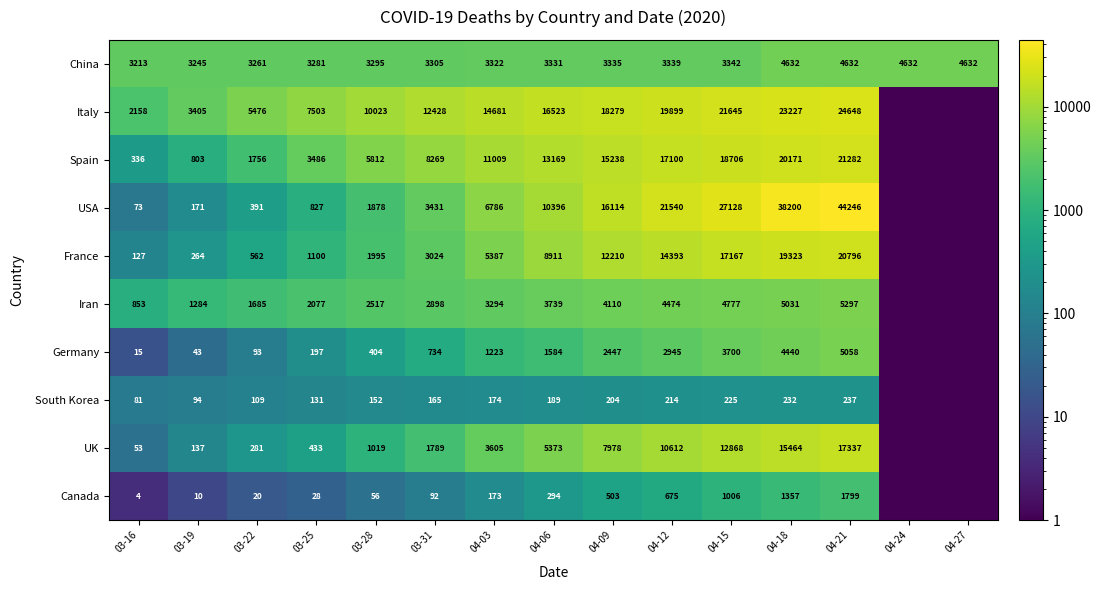

Is the value of USA at 04-03 greater than the value of Canada at 03-28?

Yes